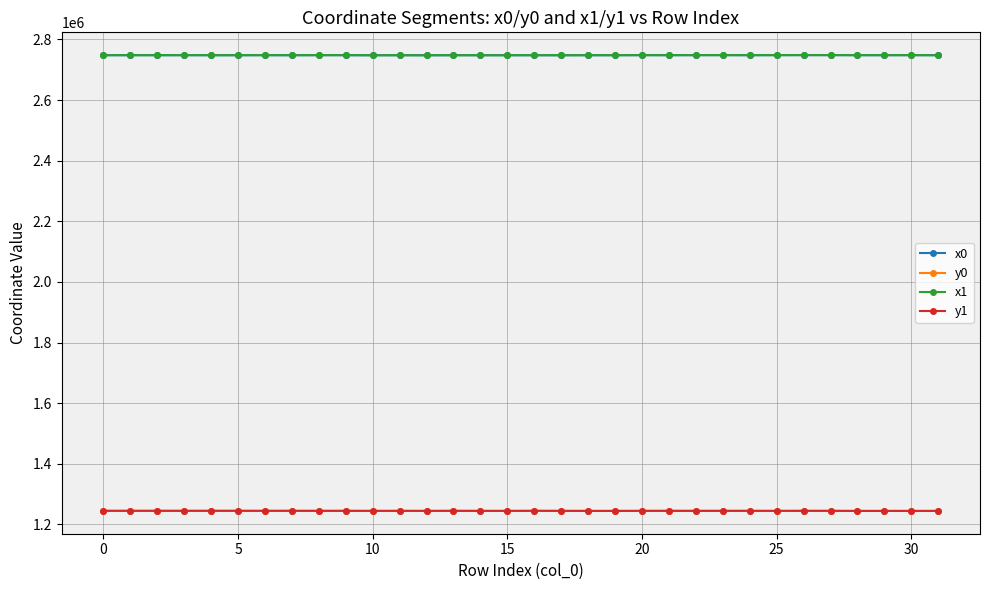

True or false: y1 has more than 2 interior local peaks.

True